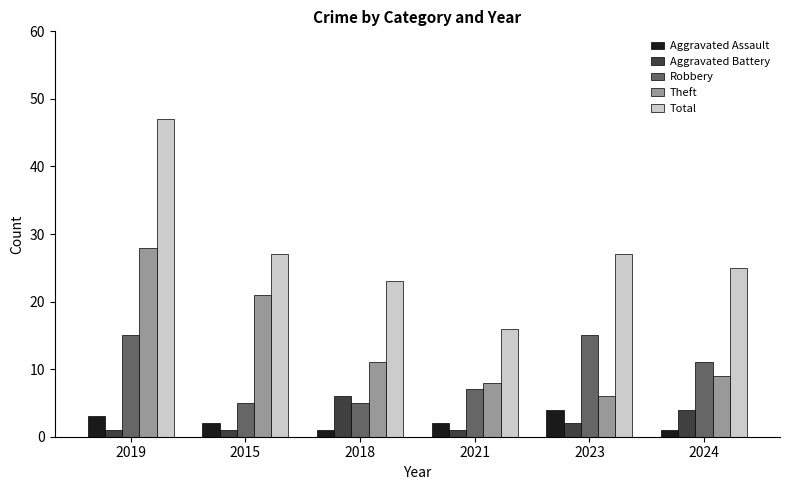

Is it true that Robbery equals 15 at 2023?

True